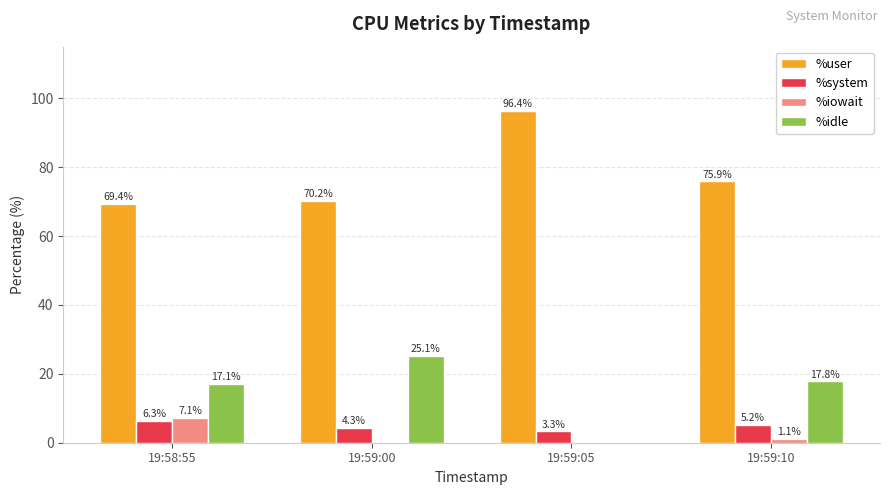

Between 19:59:05 and 19:59:10, which series saw the biggest shift?

%user